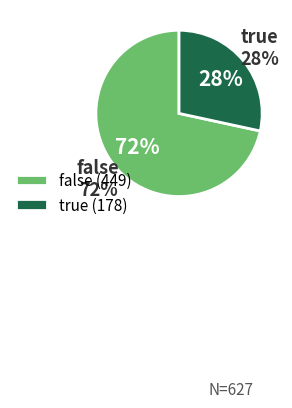

To the nearest percent, what is the difference between the false and true slice percentages?

43%